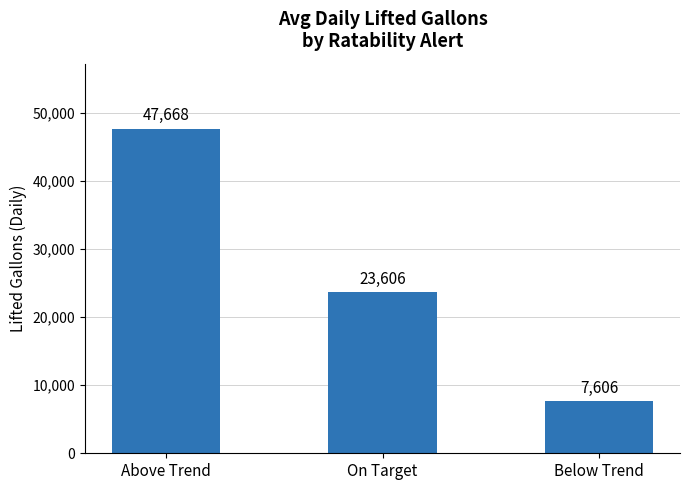

What is the smallest value displayed?

7606.3